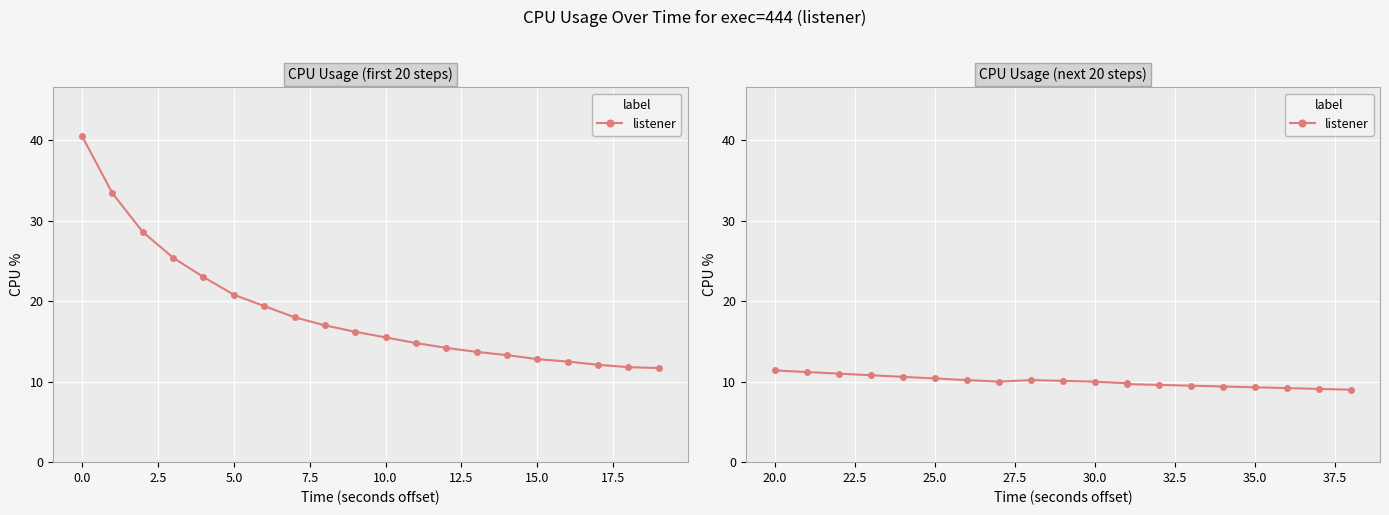

What is the value of the 11th point from the left?

10.0